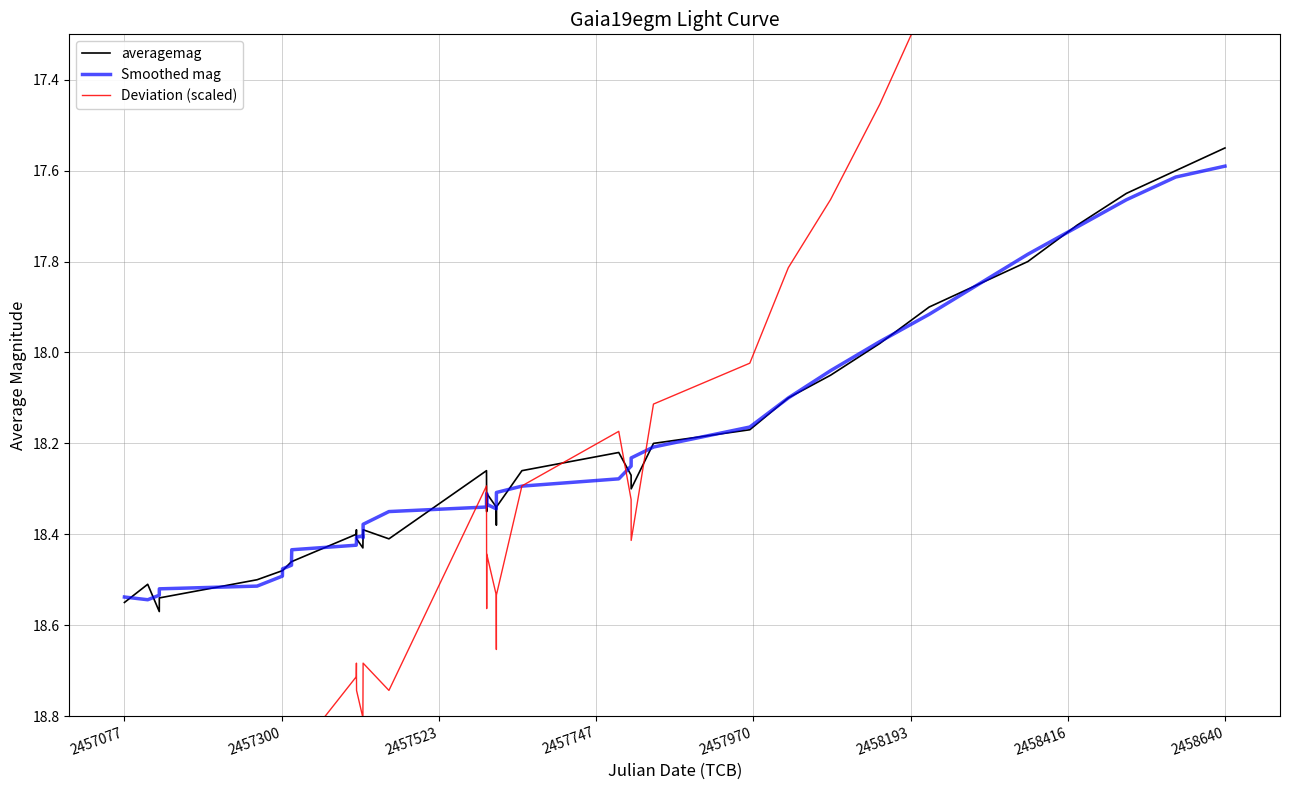

Is it true that averagemag equals 9.4 at 2457077?

False